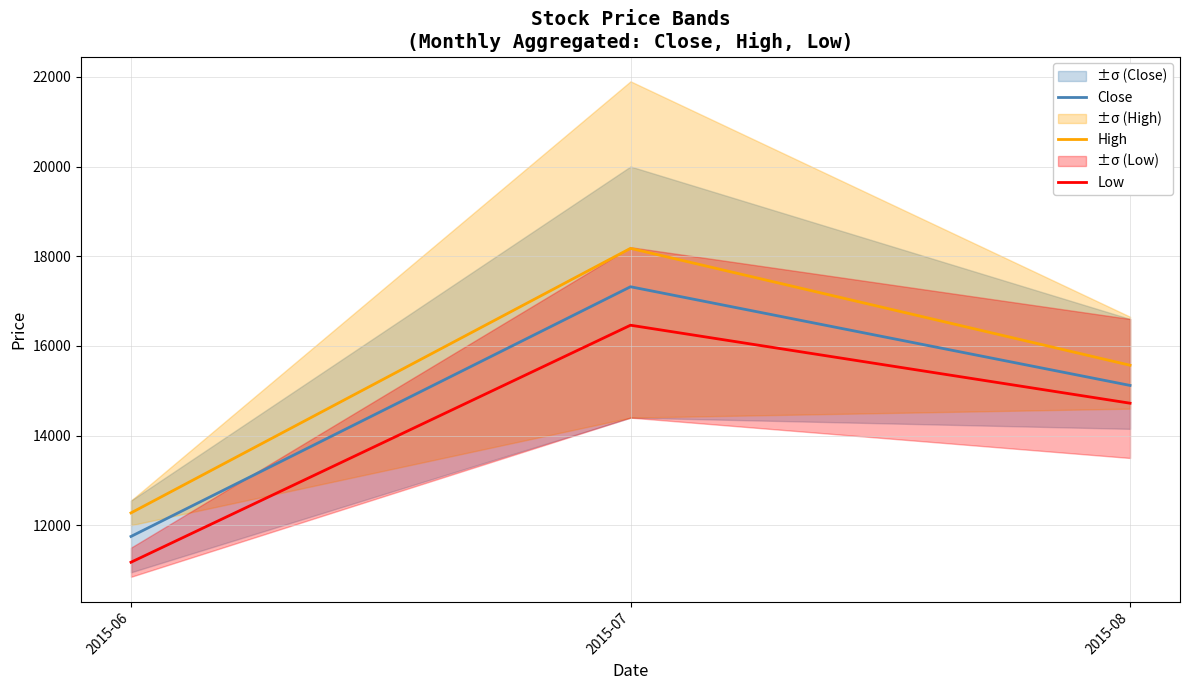

What value does the Close series have at 2015-06?

11750.0